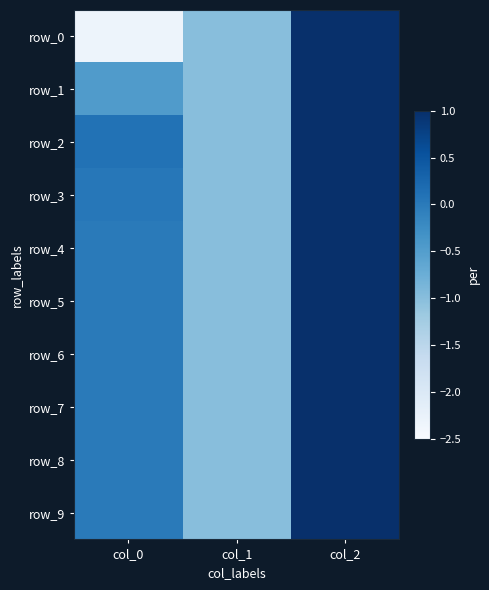

Which category has the lowest value across all series?

col_0